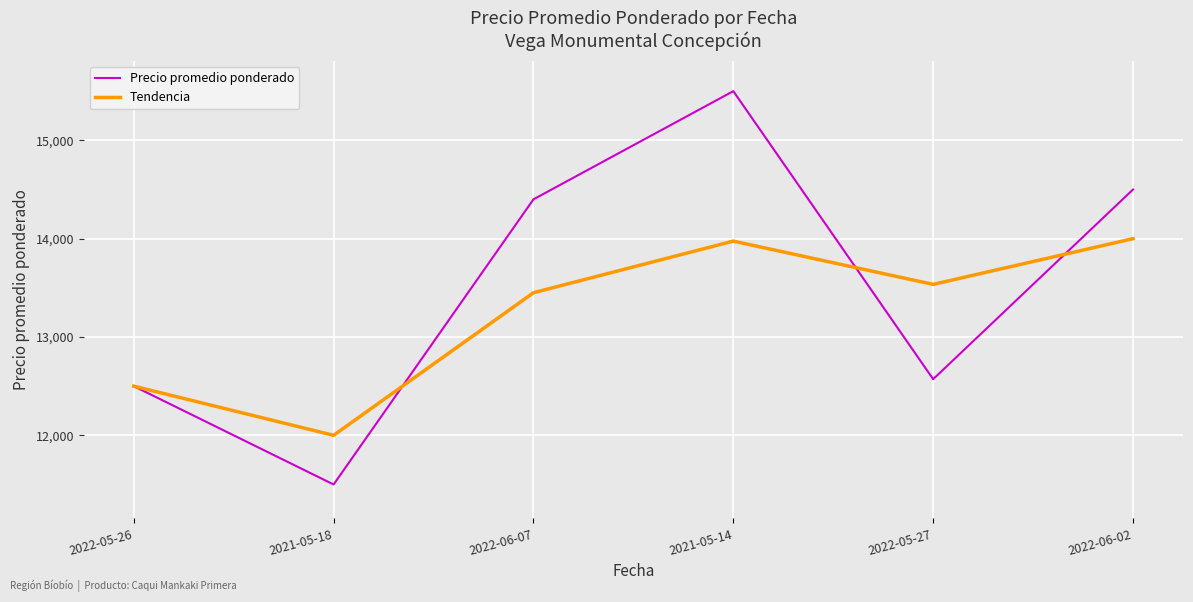

At which label is Tendencia closest to 13000?

2022-06-07